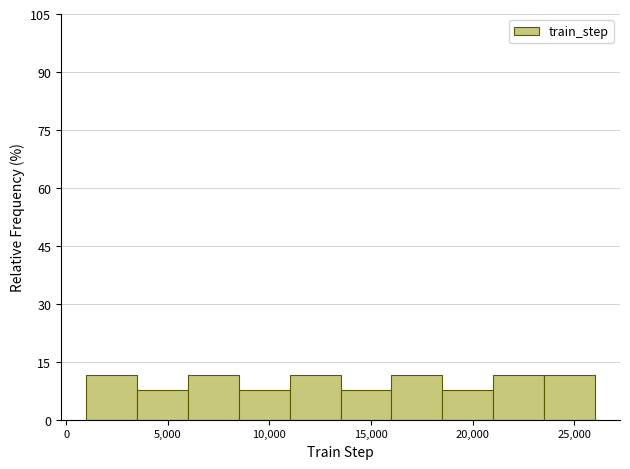

What is the height of the bar covering 16000 to 18500 on the x-axis? The values are not printed on the chart, so give them approximately, as read against the axis.

12